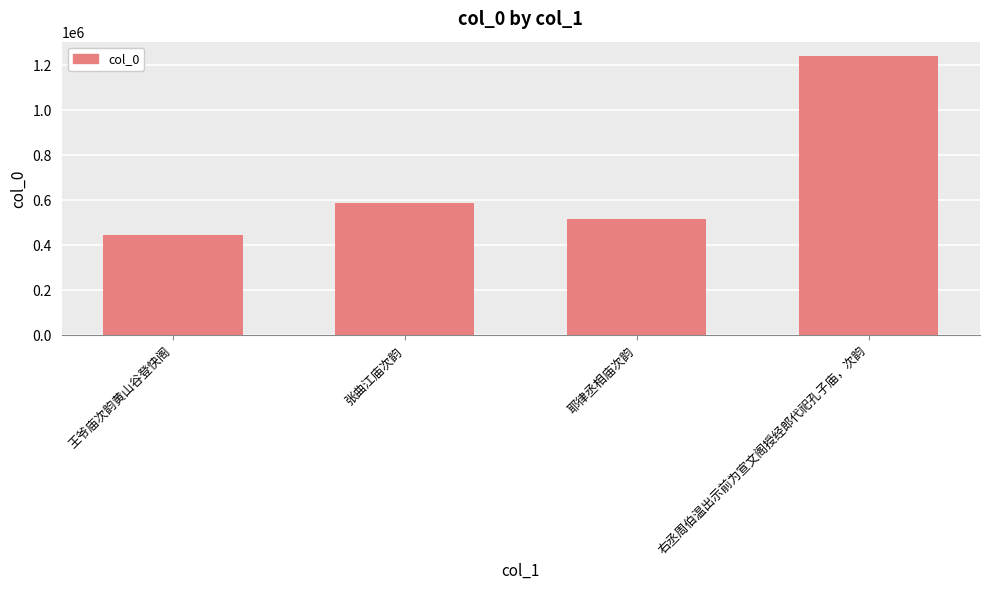

List the labels in order of value, largest first.

右丞周伯温出示前为宣文阁授经郎代祀孔子庙，次韵, 张曲江庙次韵, 耶律丞相庙次韵, 王爷庙次韵黄山谷登快阁